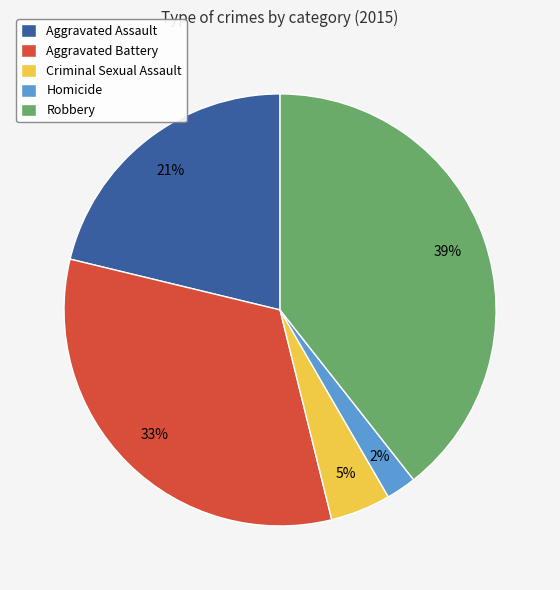

What percentage is the Aggravated Assault slice, to the nearest percent?

21%